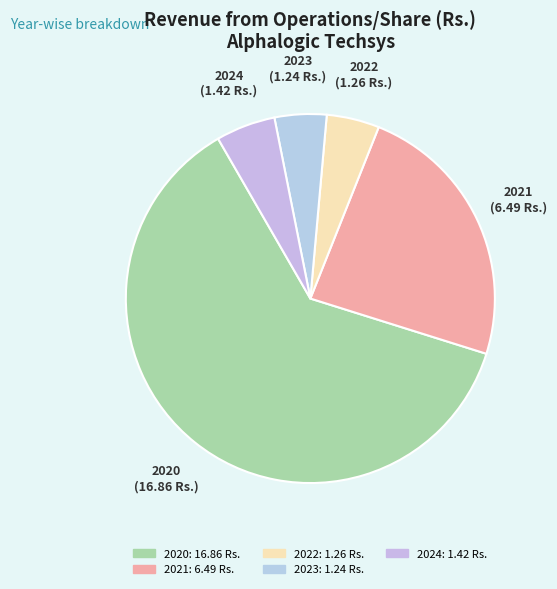

Is it true that 2022 is 5% of the pie?

True